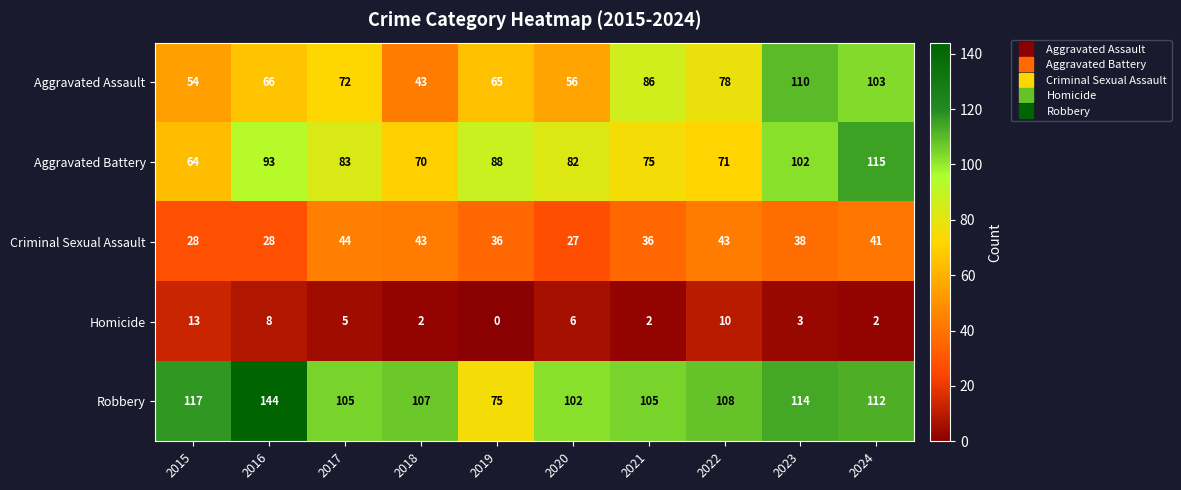

How many categories are shown in the chart?

10